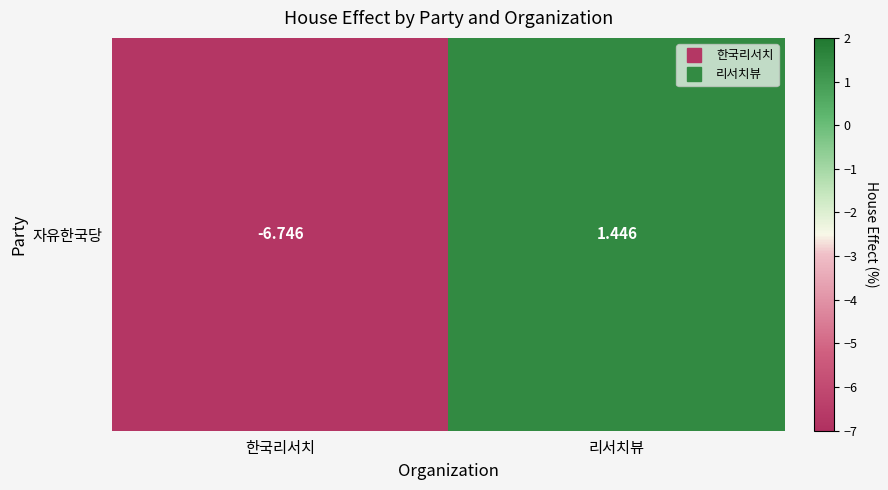

What is the sum of all values?

-5.3